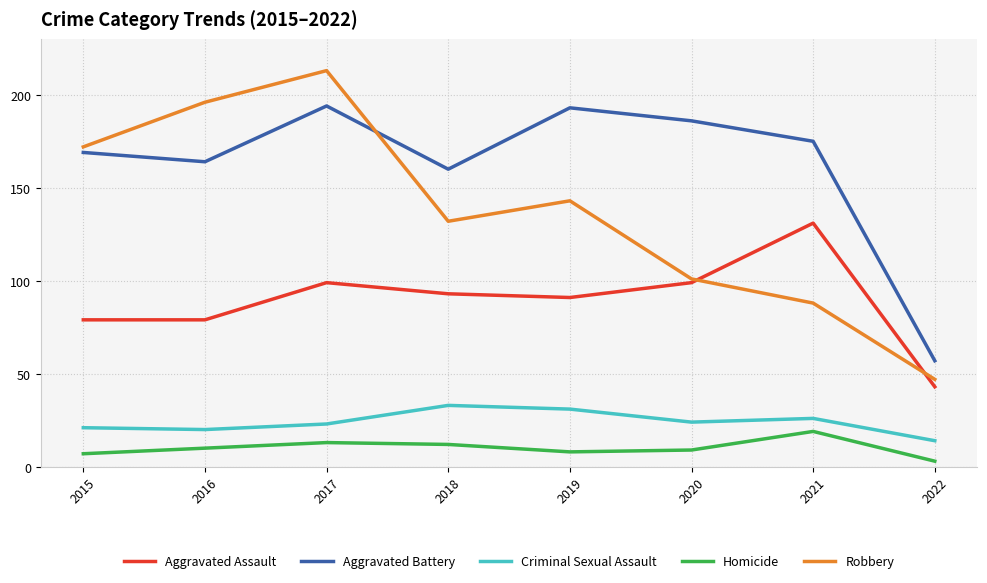

Is it true that Robbery equals 132 at 2018?

True